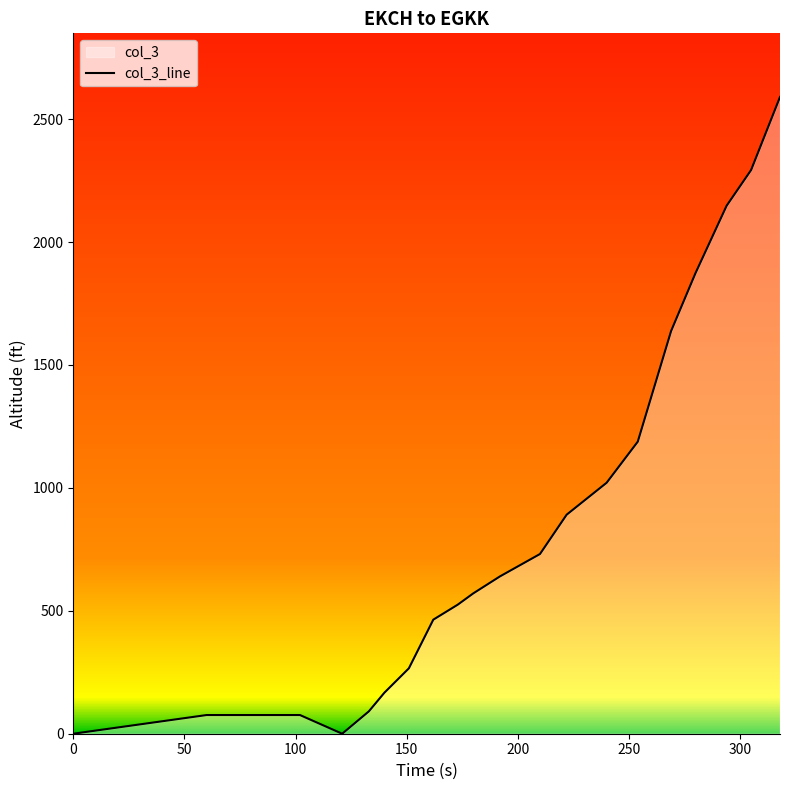

What is the maximum value shown in the chart?

2590